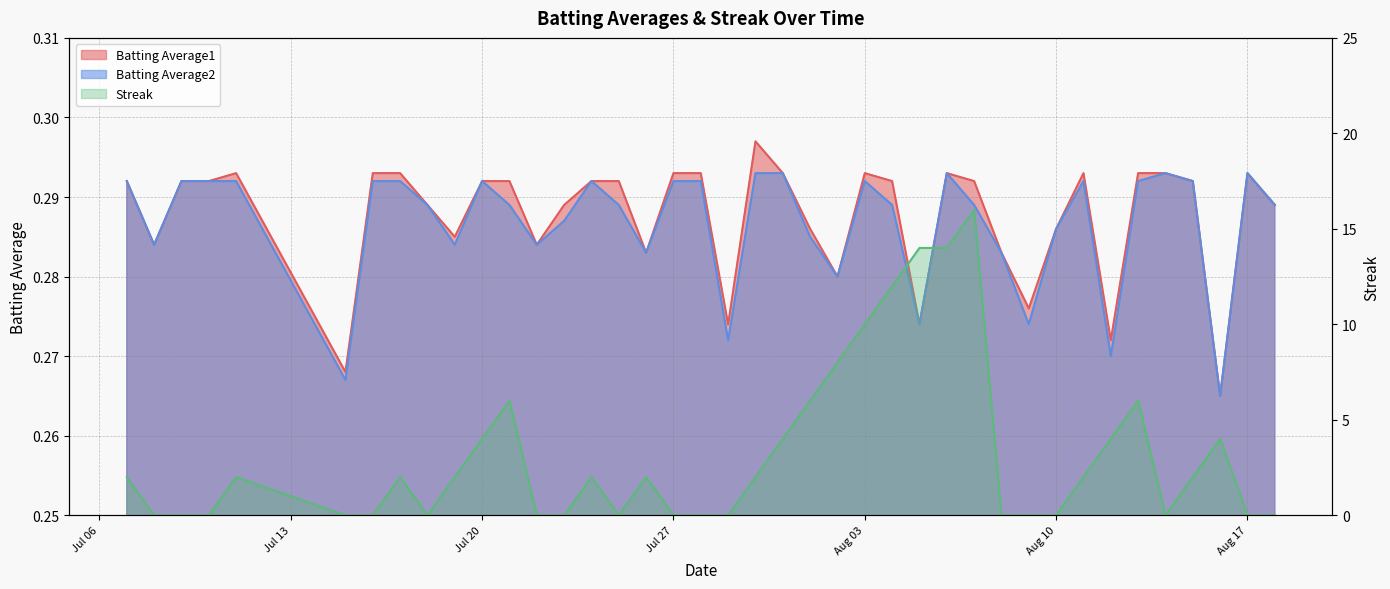

At which category is the sum across all series the highest?

2010-08-07